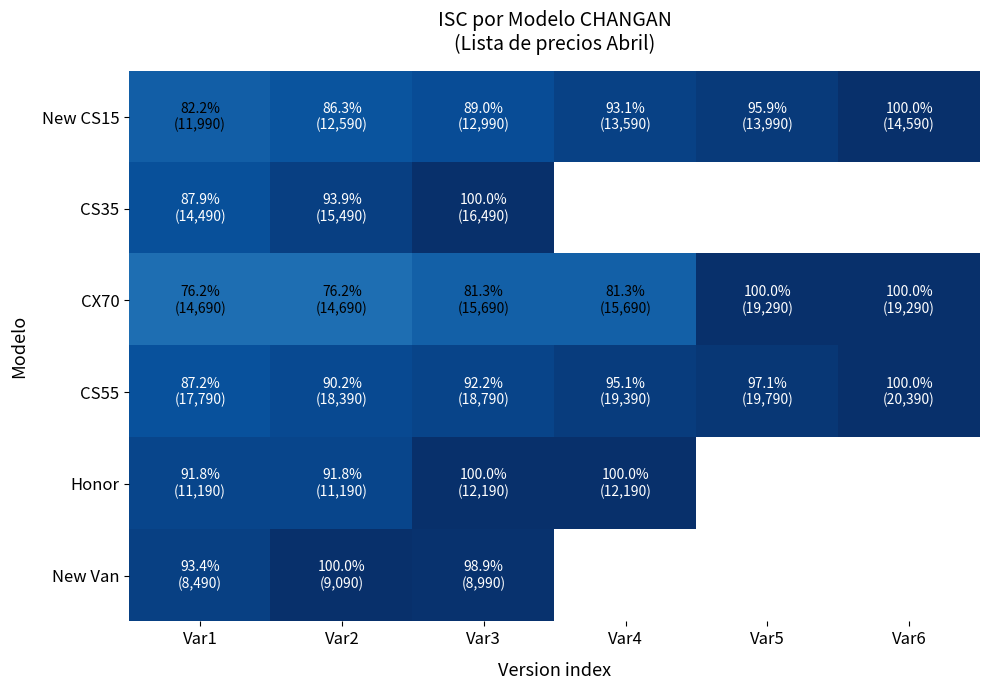

The value of New Van at Var3 is 1.4. True or false?

False